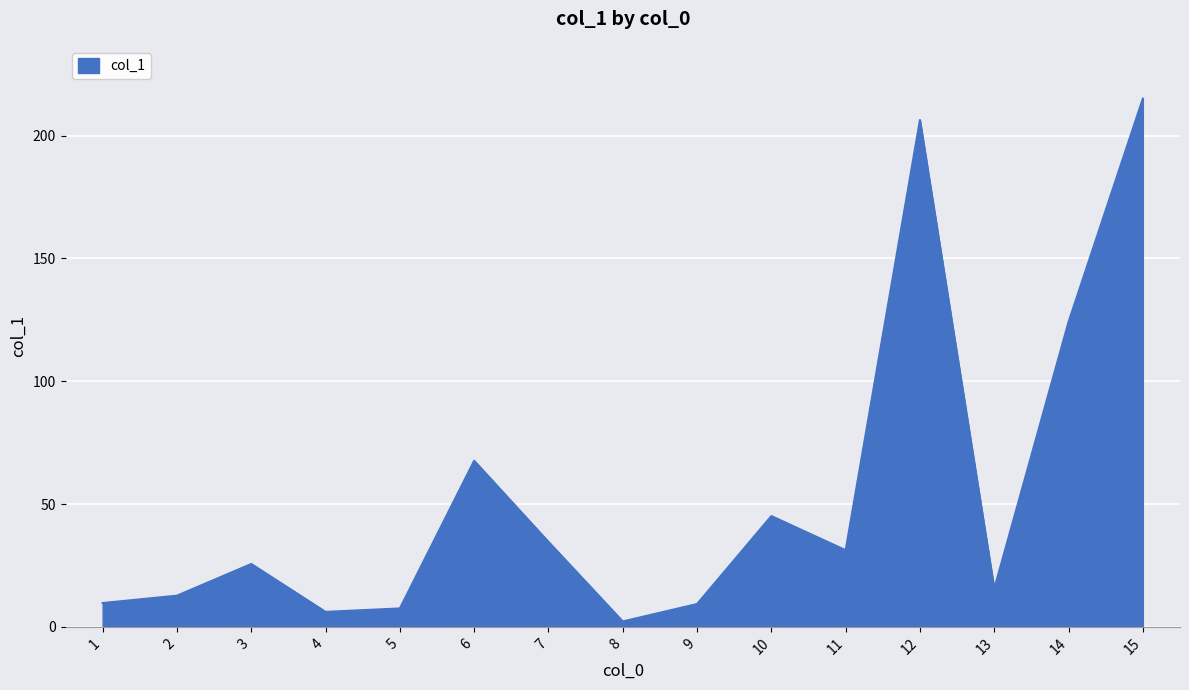

Which label corresponds to the largest value in the chart?

15